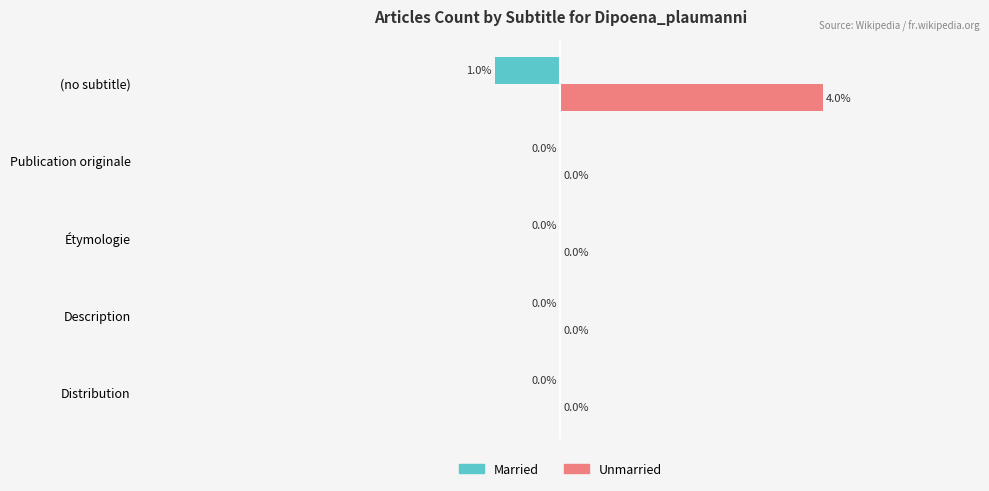

At which category is the sum across all series the highest?

(no subtitle)